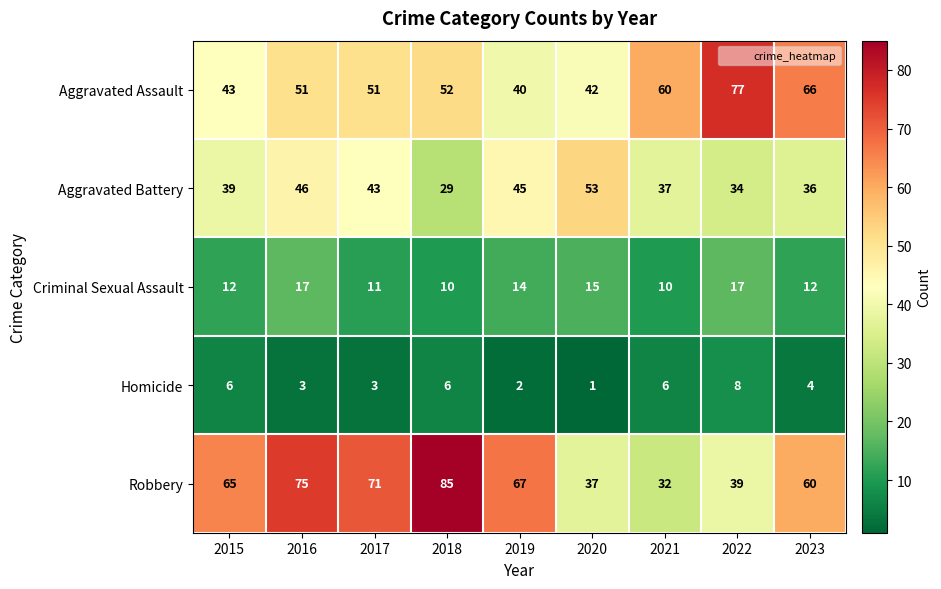

What is the maximum value shown in the chart?

85